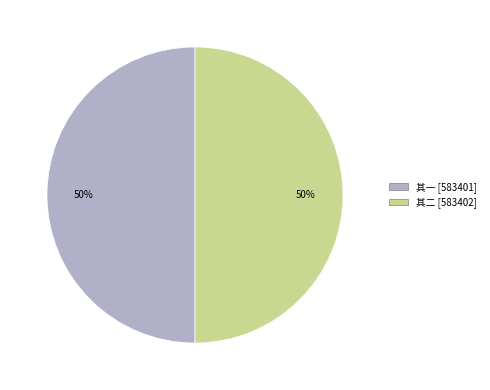

To the nearest percent, what is the average slice percentage?

50%